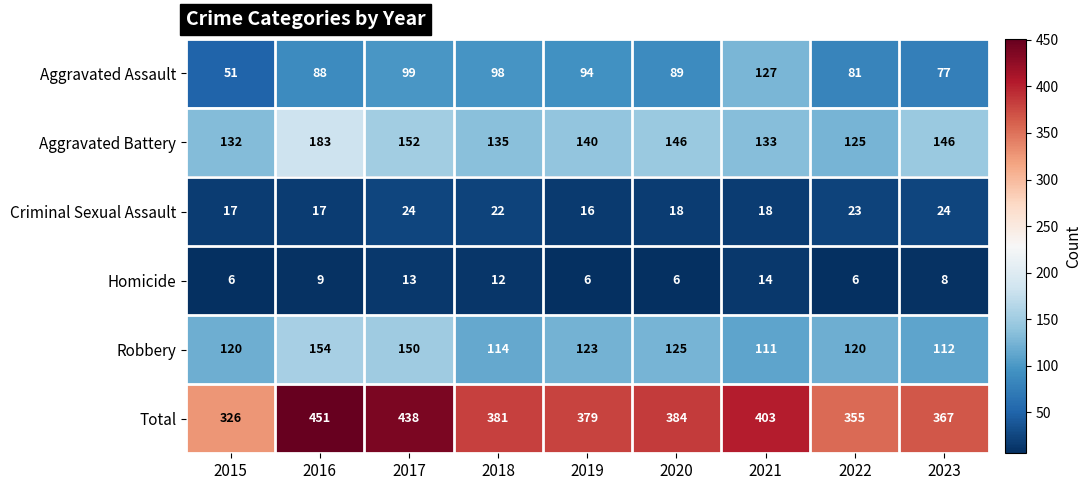

Between 2020 and 2021, which series saw the biggest shift?

Aggravated Assault